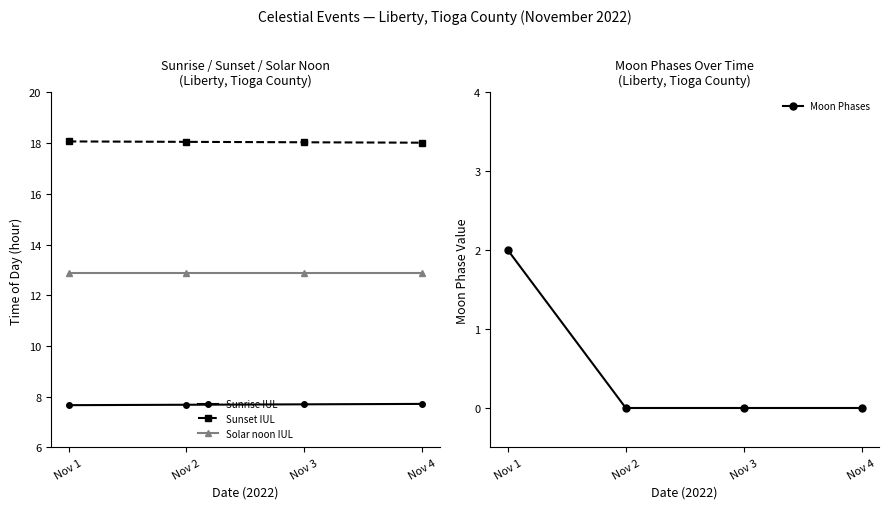

Which series has the largest range (max minus min)?

Moon Phases